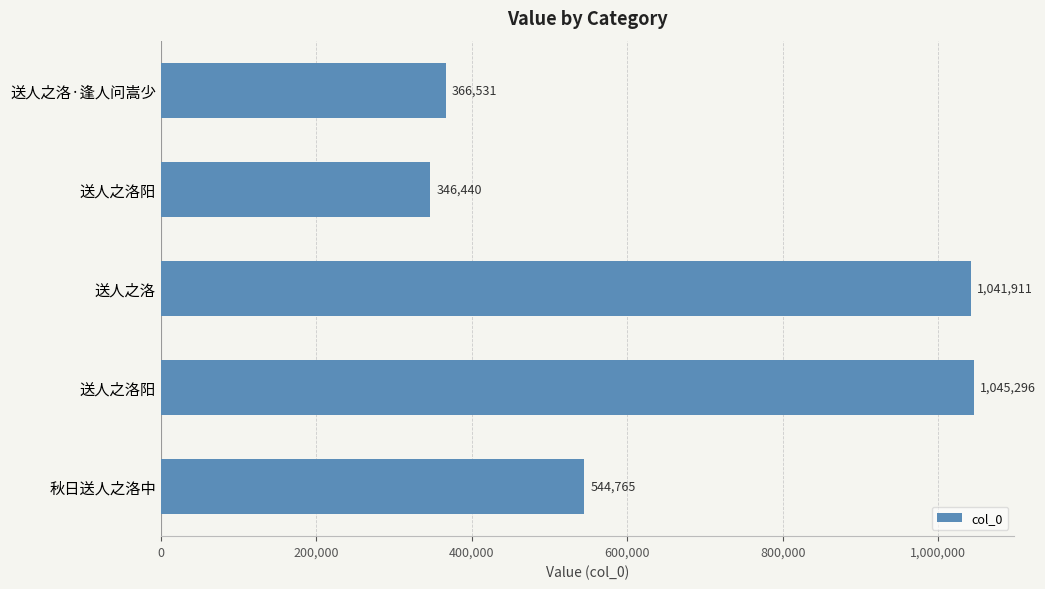

Count the number of categories in the chart.

5